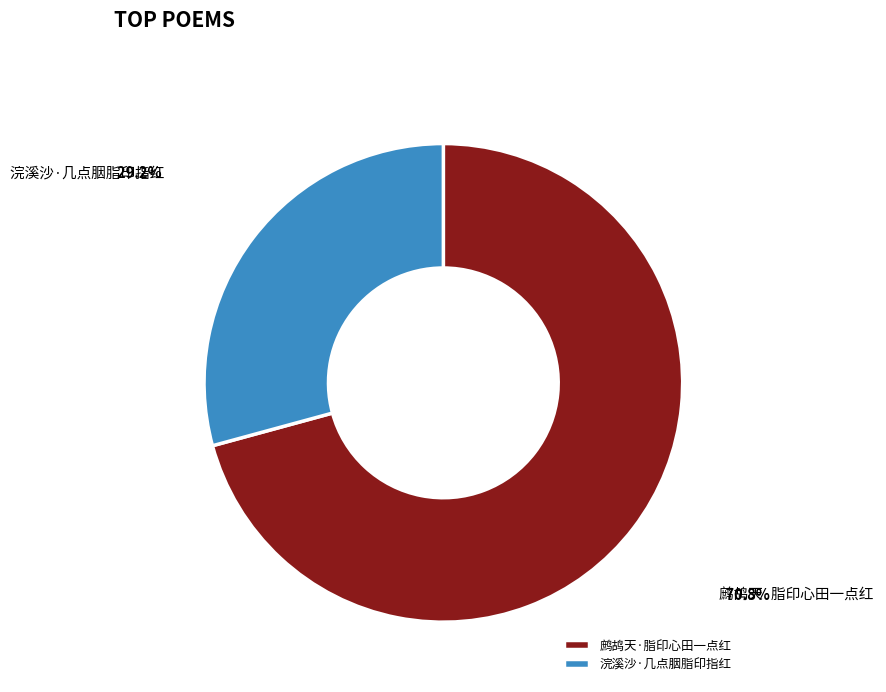

Which category accounts for the majority?

鹧鸪天·脂印心田一点红